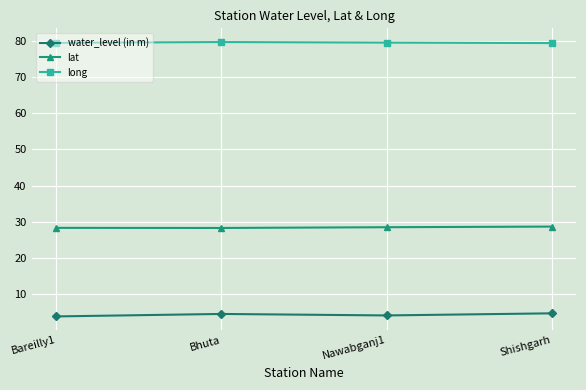

What is the label of the 1st point from the right?

Shishgarh